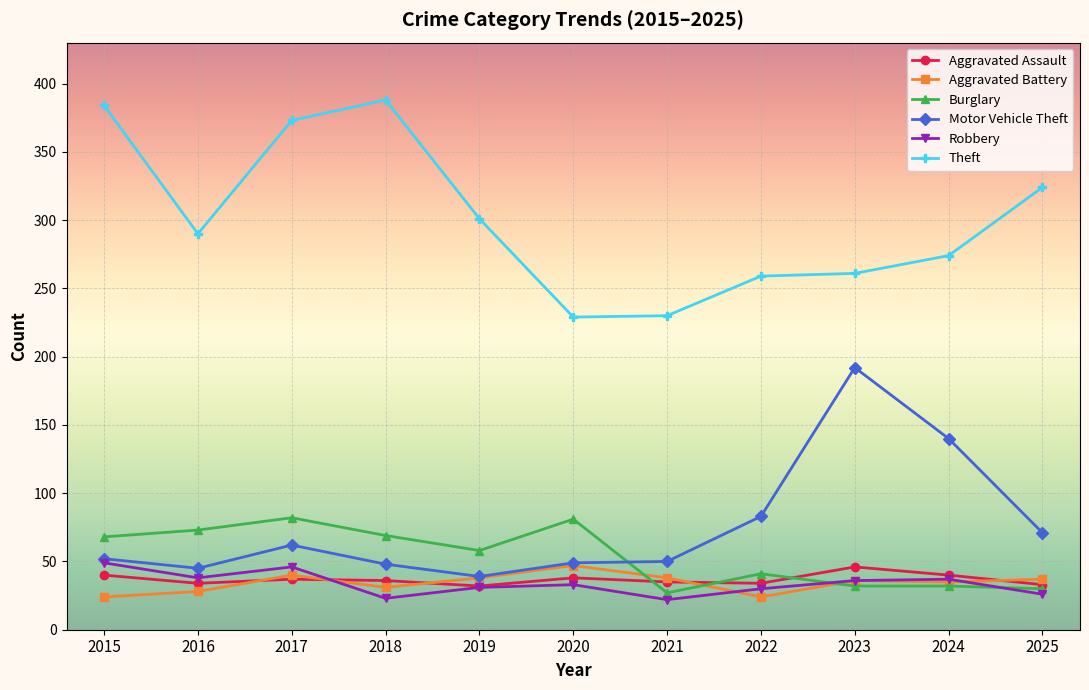

What is the average value of the Motor Vehicle Theft series?

76